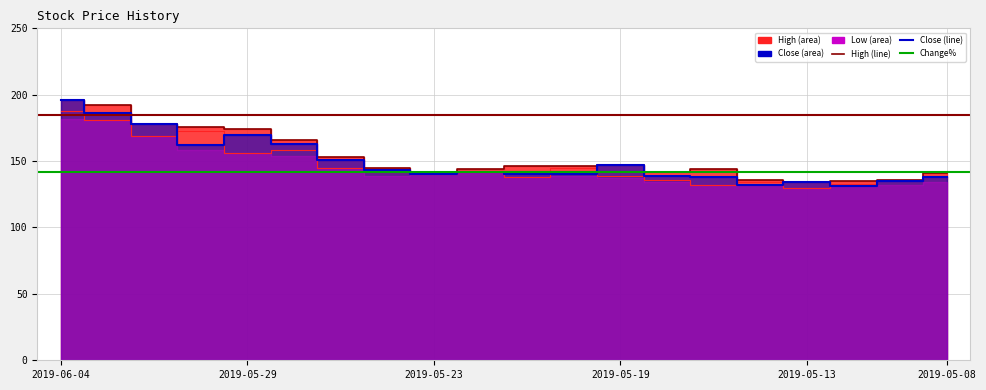

Where is the first local maximum for Low?

2019-05-29